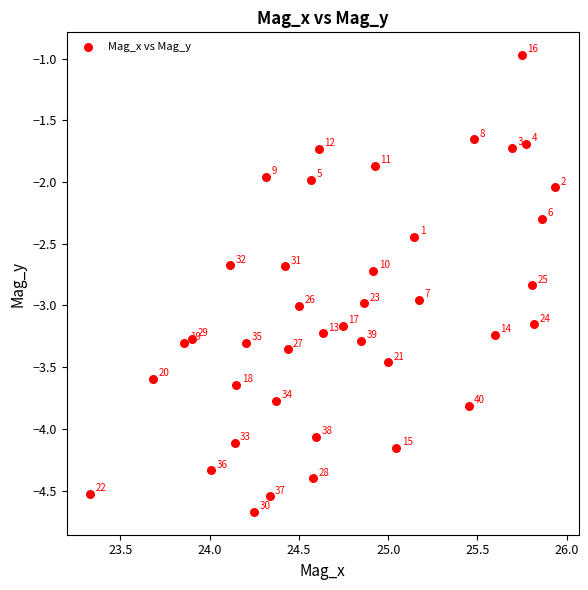

What is the range of X values (max minus min)?

2.6